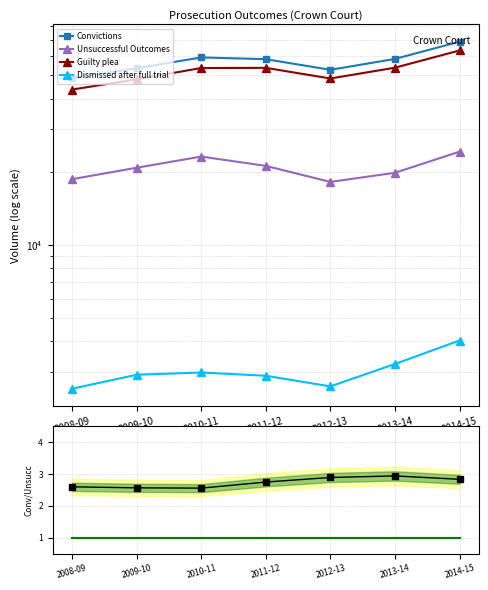

How many distinct data groups are displayed?

6